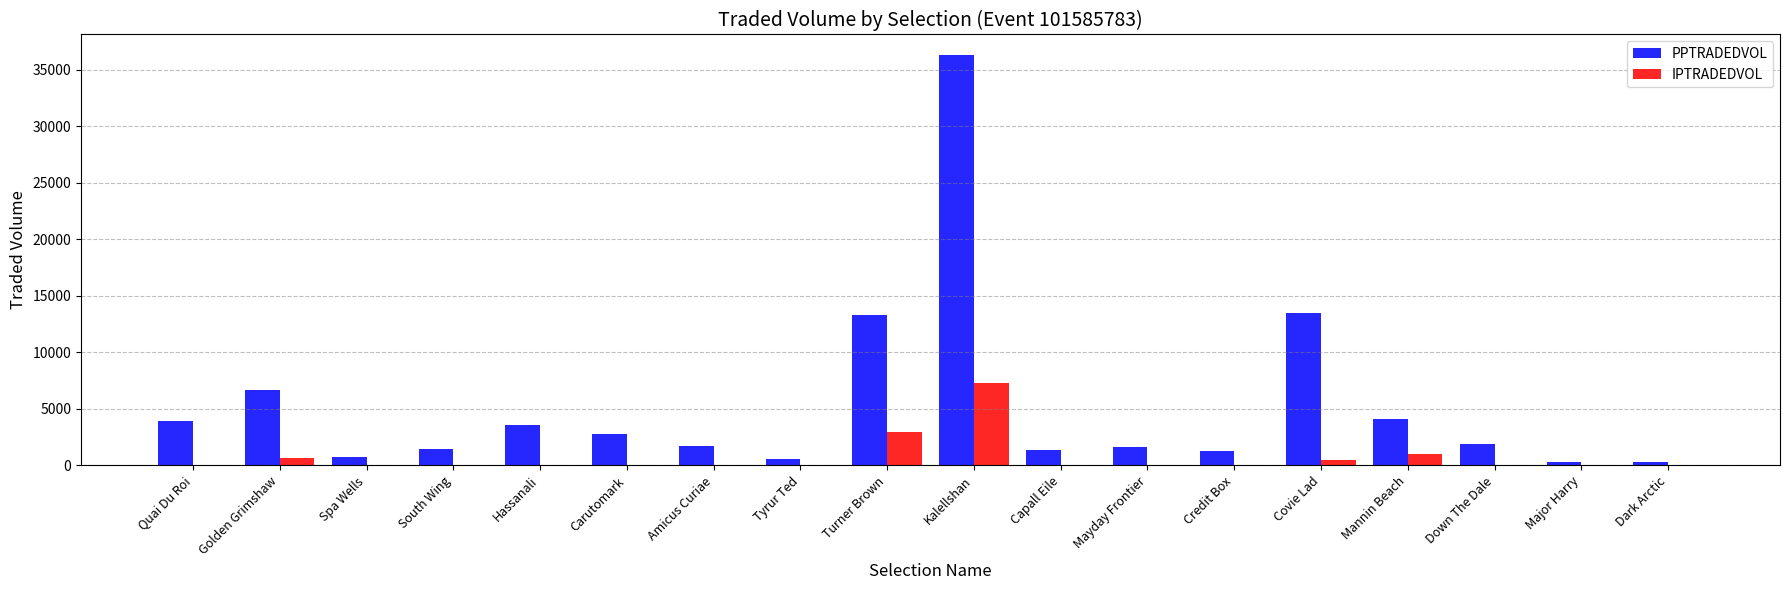

What is the sum of the PPTRADEDVOL values at Spa Wells and Capall Eile?

2155.9